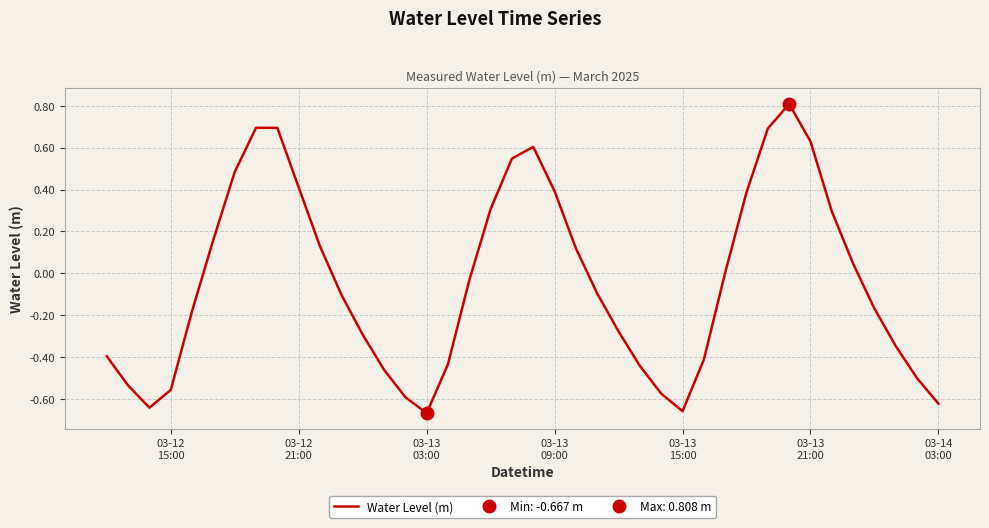

Does the chart display data point markers on the line(s)?

No